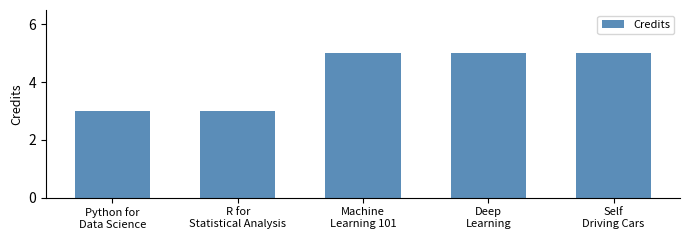

Is it true that the value at Machine
Learning 101 is 2?

False